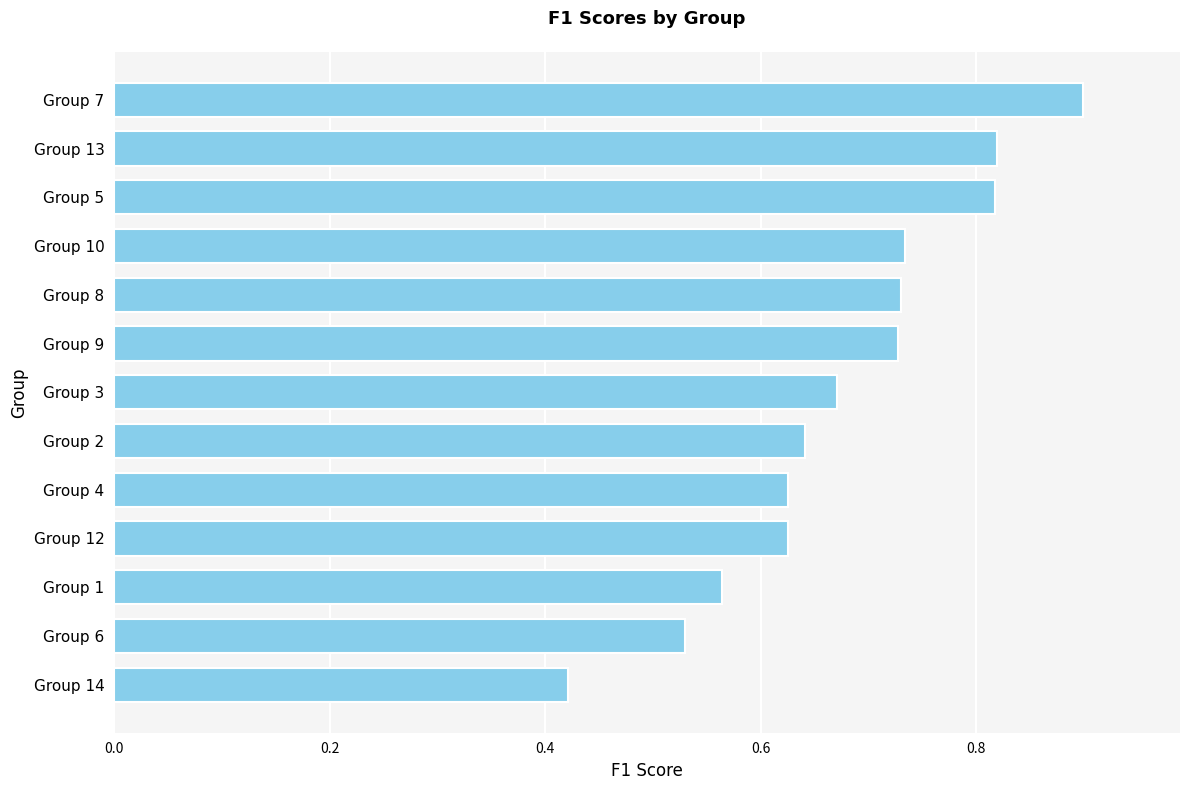

What is the difference between the values at Group 8 and Group 14?

0.3